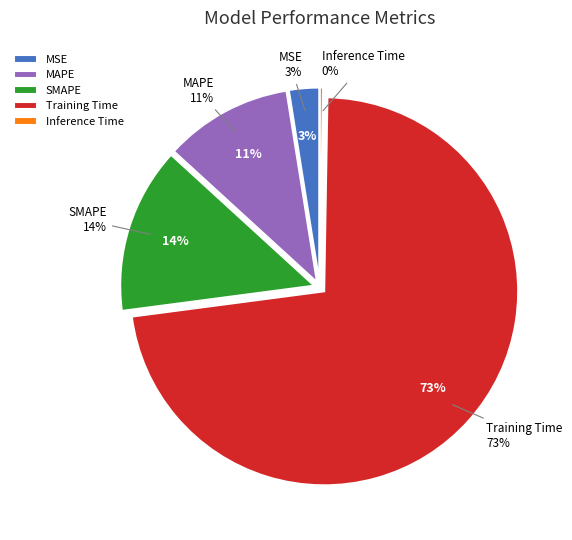

Combined, what portion of the pie is MAPE and Inference Time?

11.0%